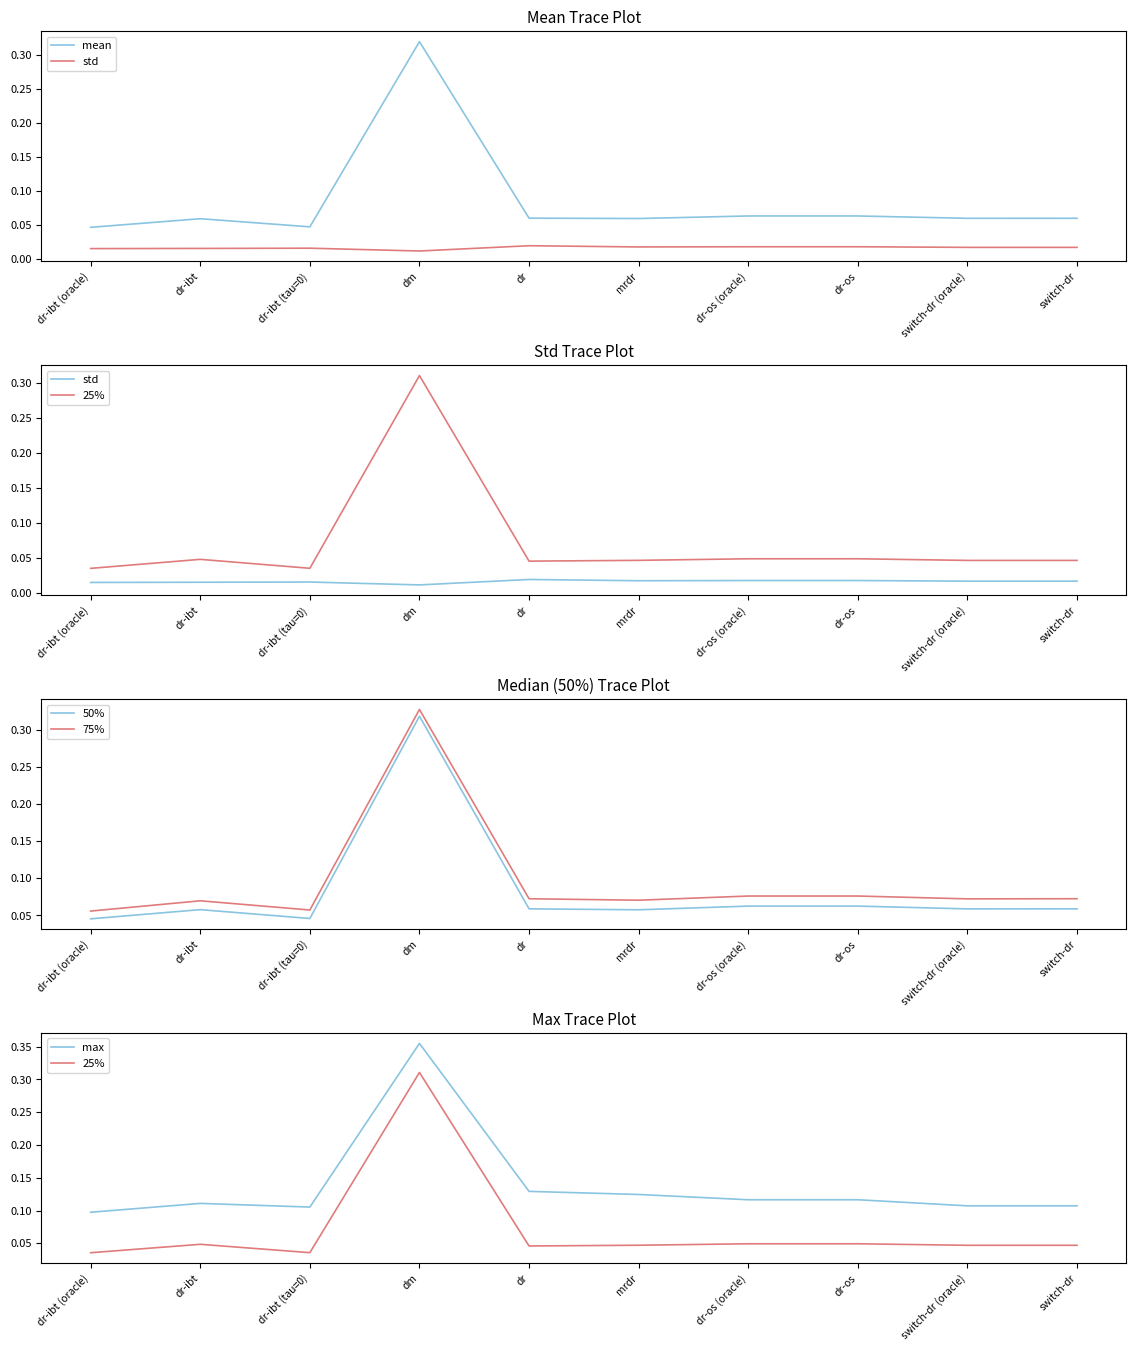

The value of std at mrdr is 0.0. True or false?

False